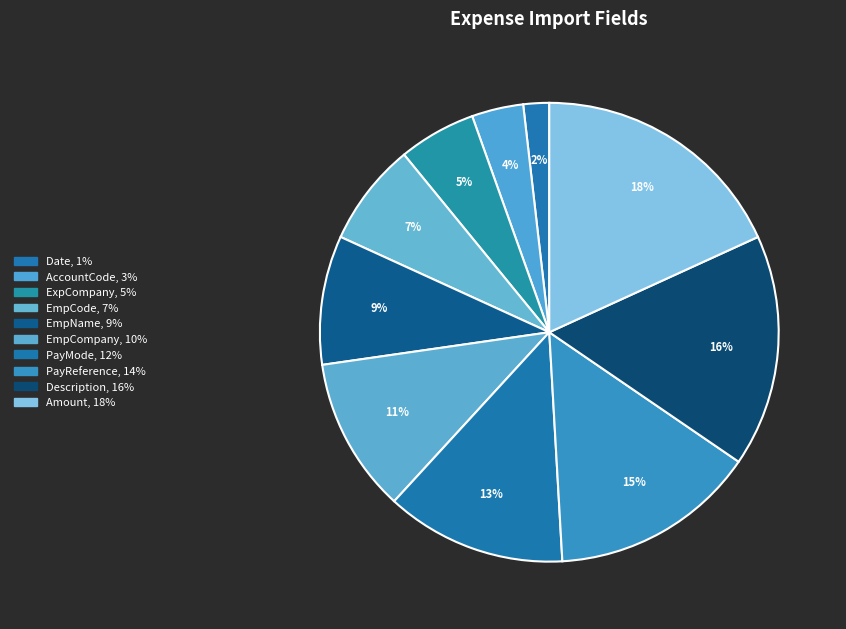

Which slice is the smallest?

Date